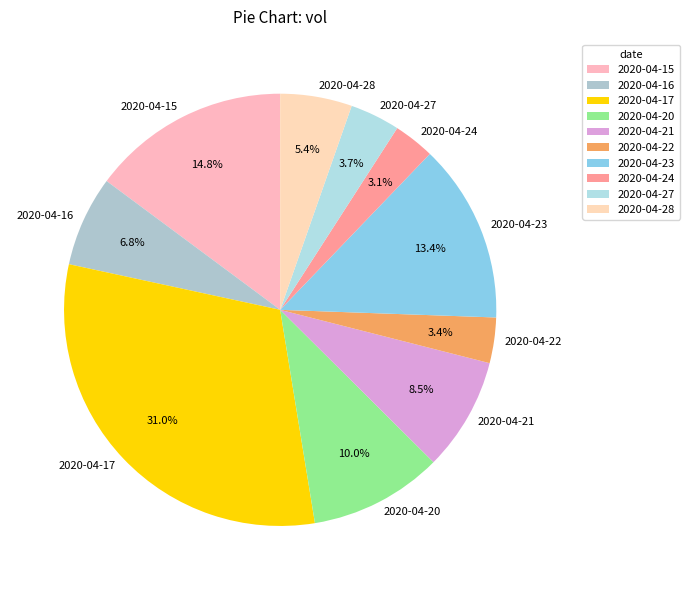

To the nearest percent, what is the average slice percentage?

10%